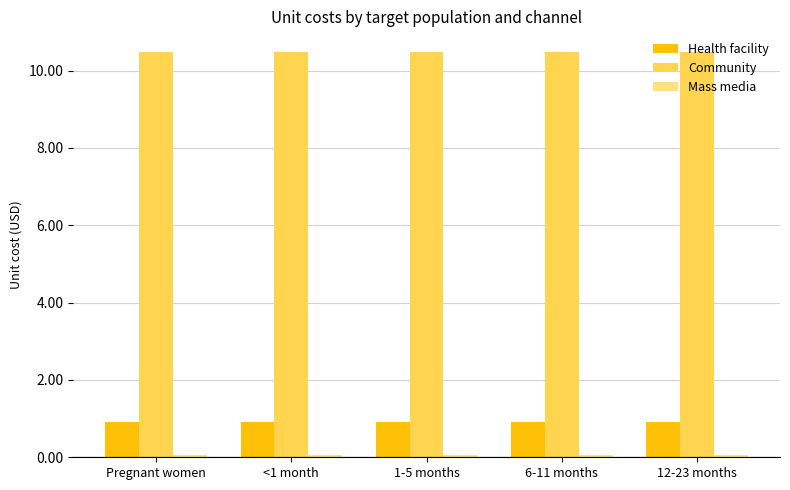

What position from the left is <1 month?

2